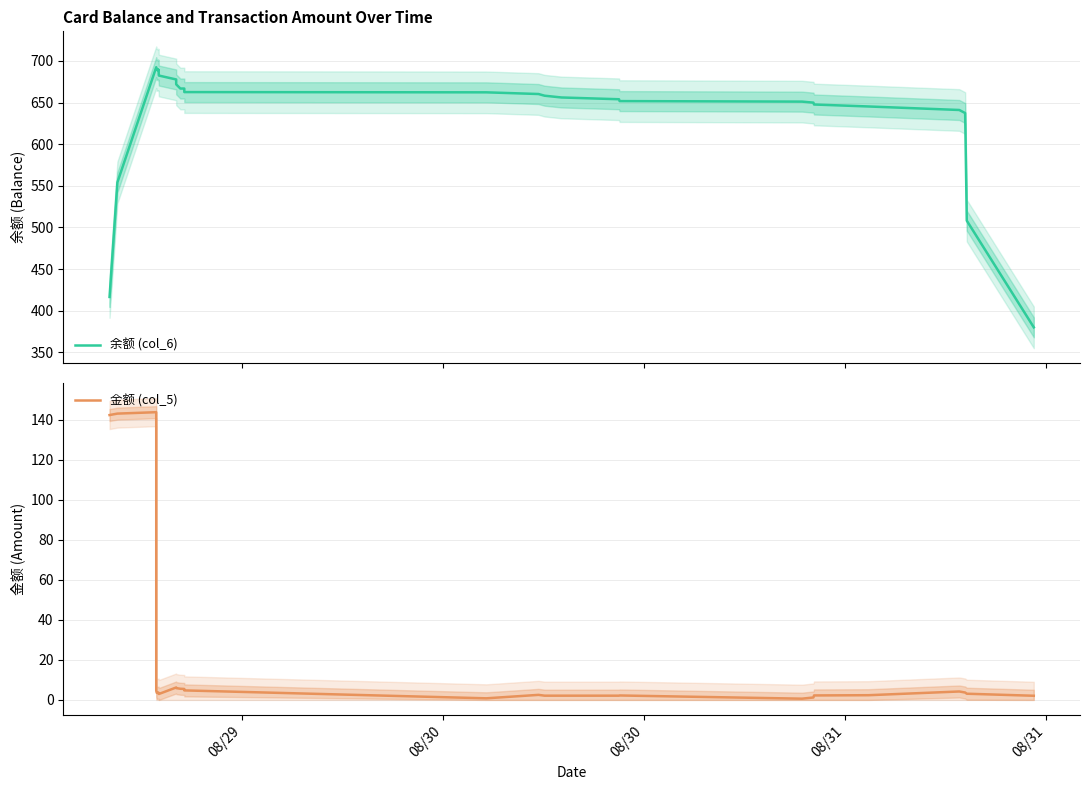

Is it true that 金额 (col_5) equals 0.3 at 20?

False